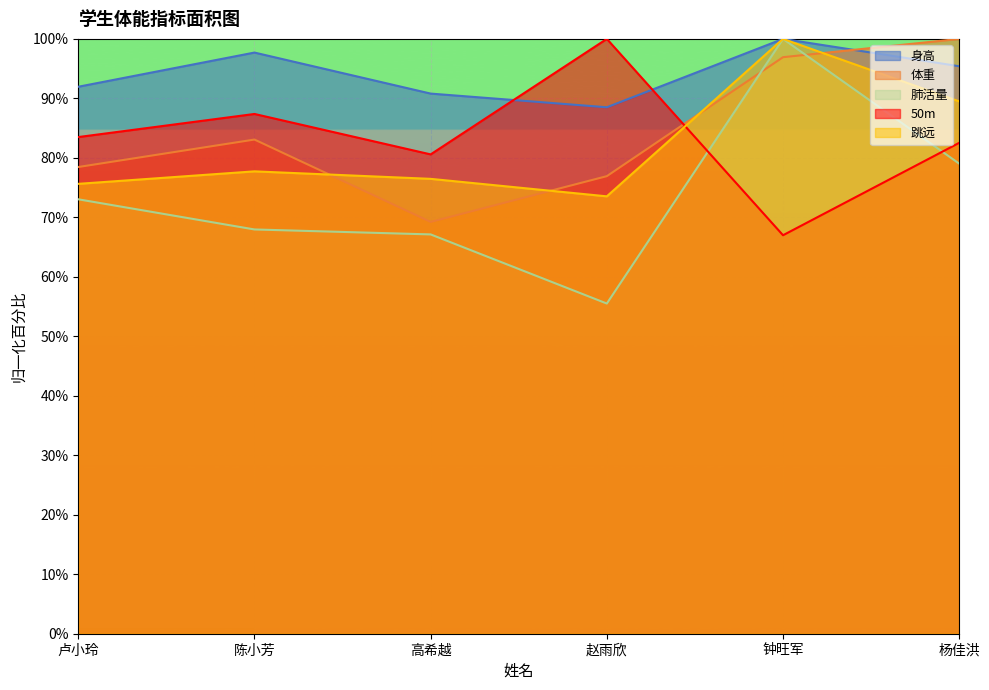

The 身高 series shows 88.5 at 赵雨欣. True or false?

True